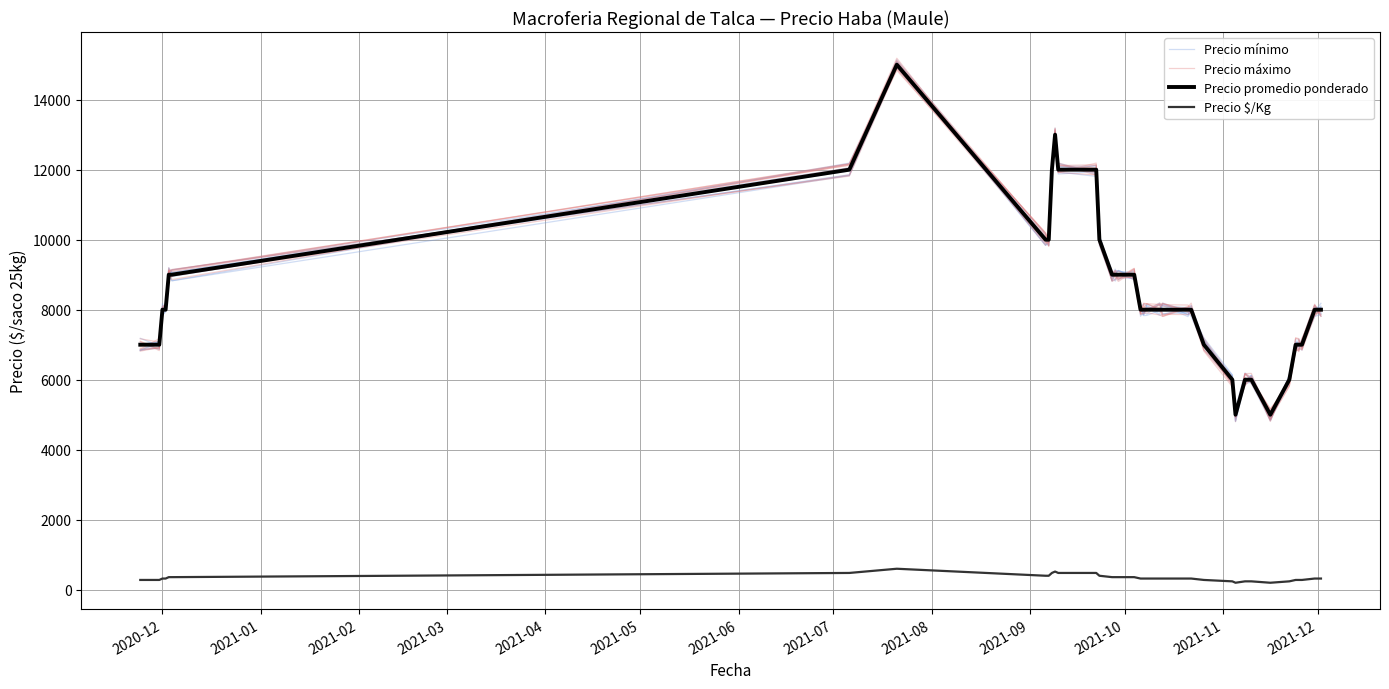

Is it true that Precio mínimo equals 14100 at 25?

False